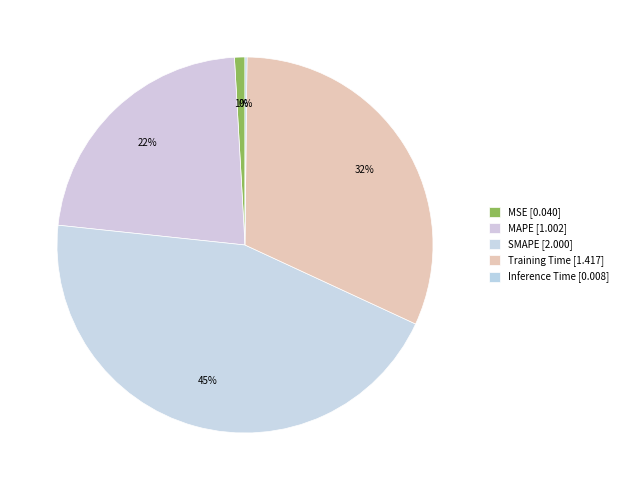

What is the smallest slice in the pie chart?

Inference Time